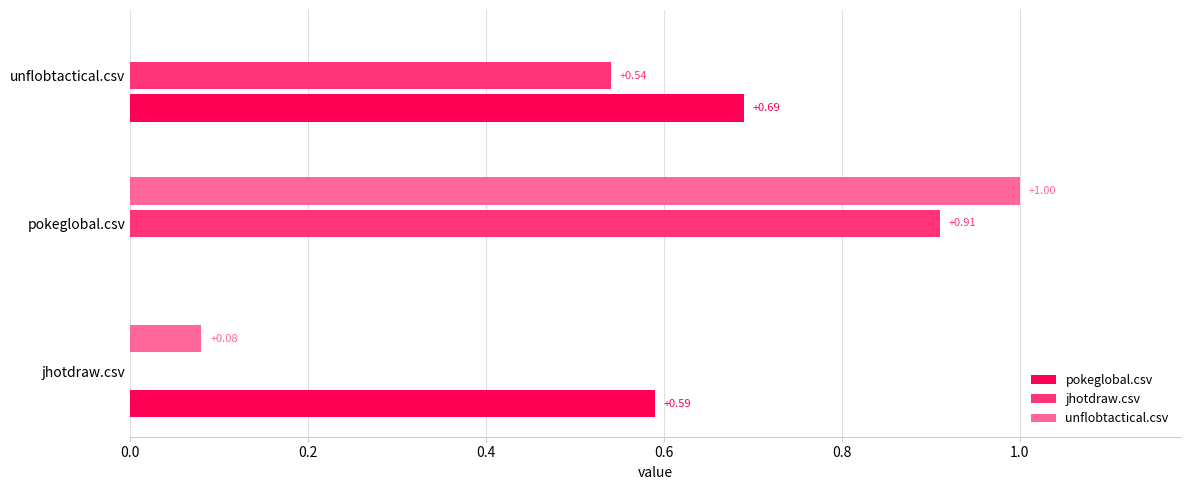

What is the sum of all jhotdraw.csv values?

1.5